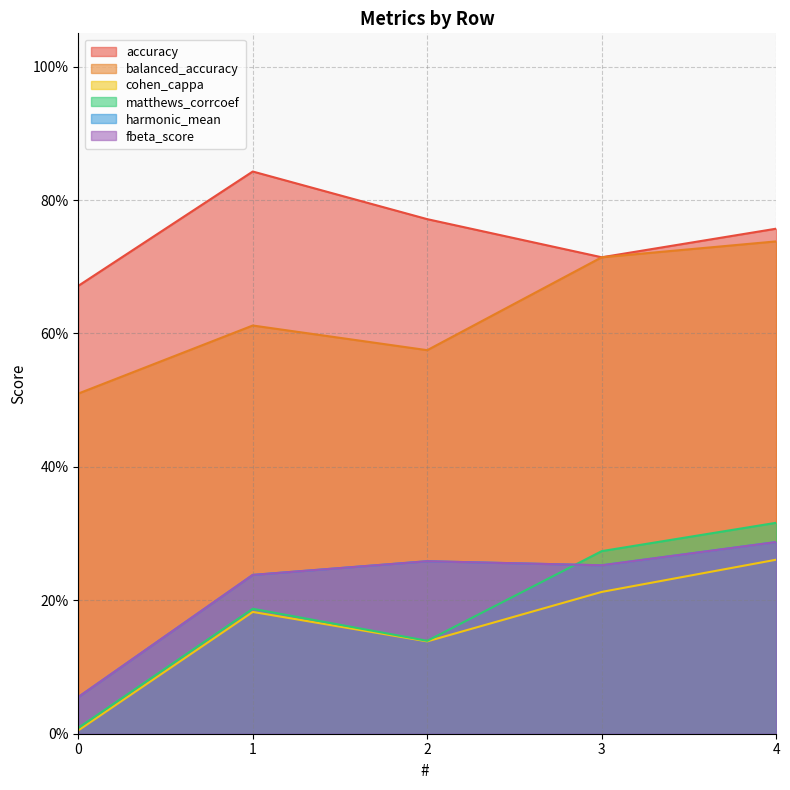

List the labels in order of harmonic_mean value, largest first.

4, 2, 3, 1, 0